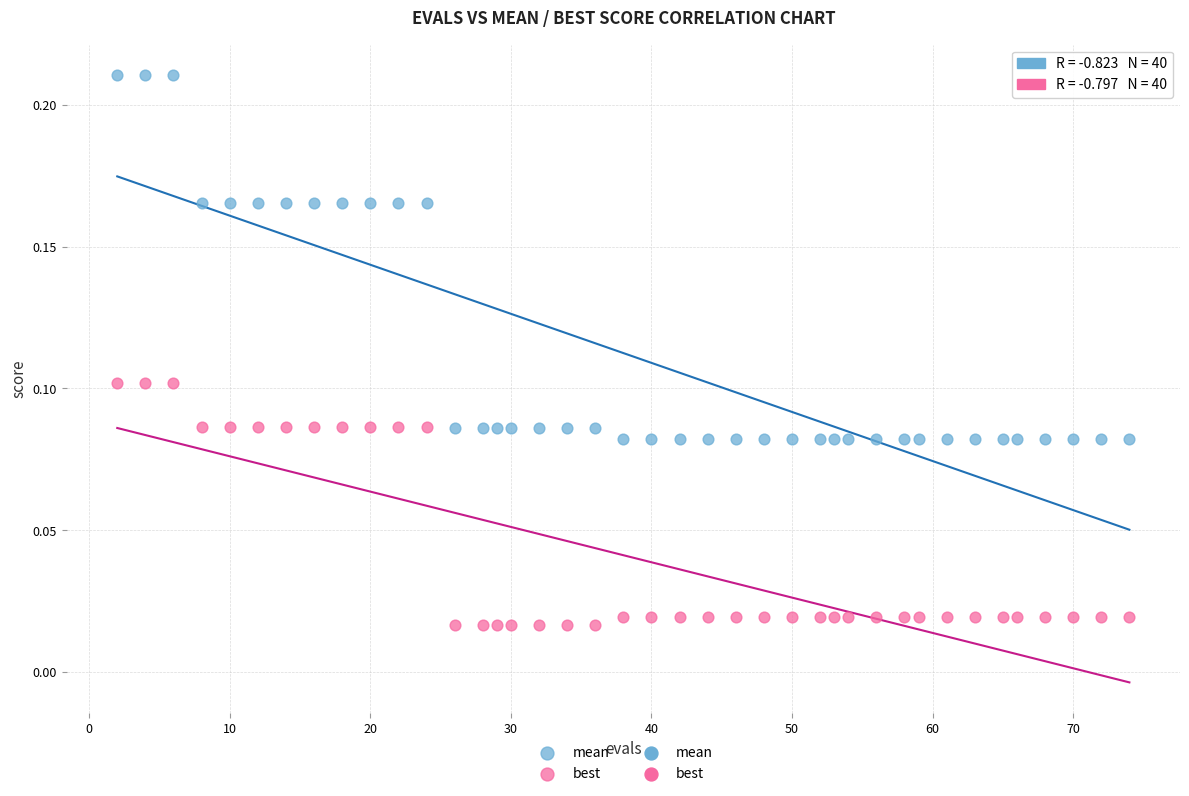

Which series contains the lowest Y value?

best